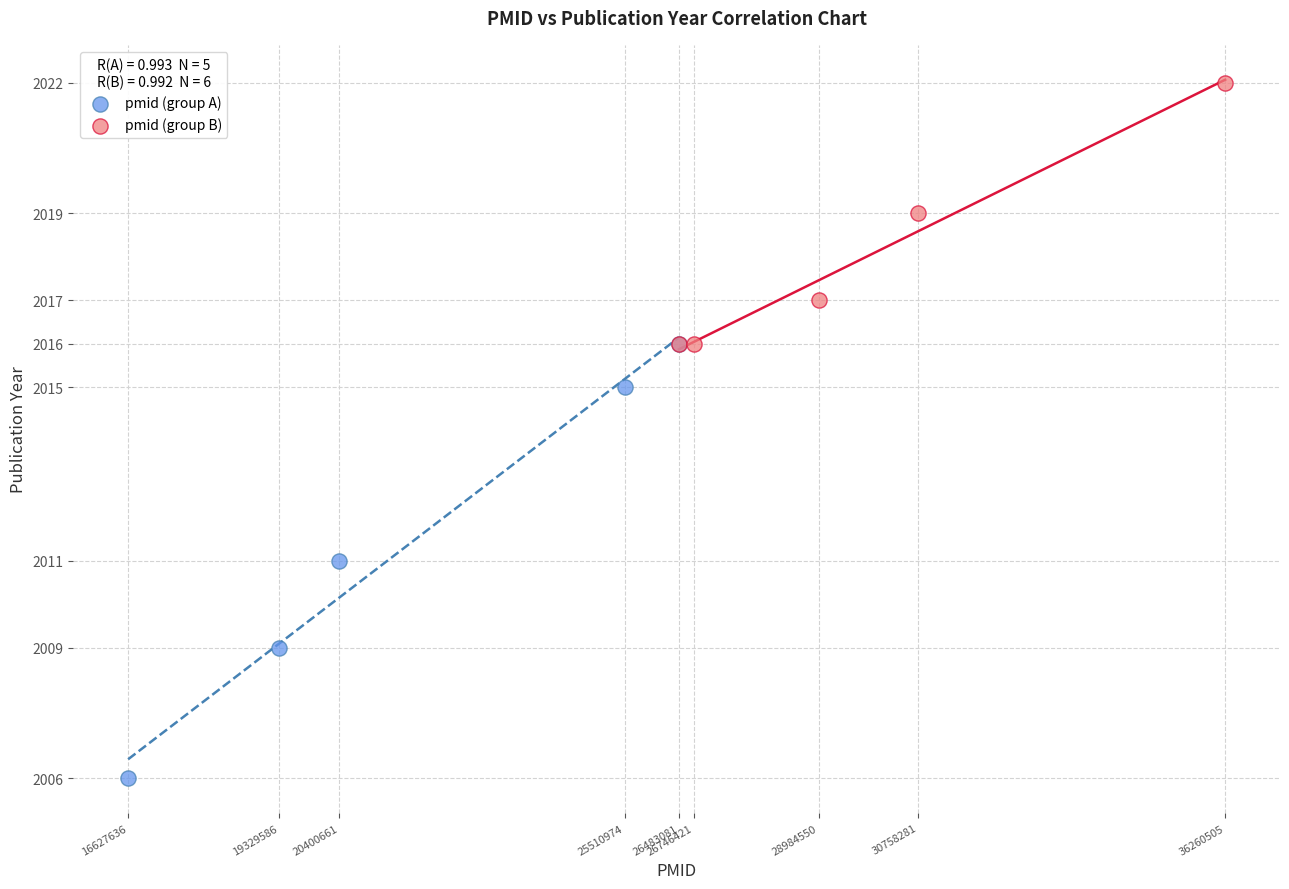

Which series contains the lowest Y value?

pmid (group A)